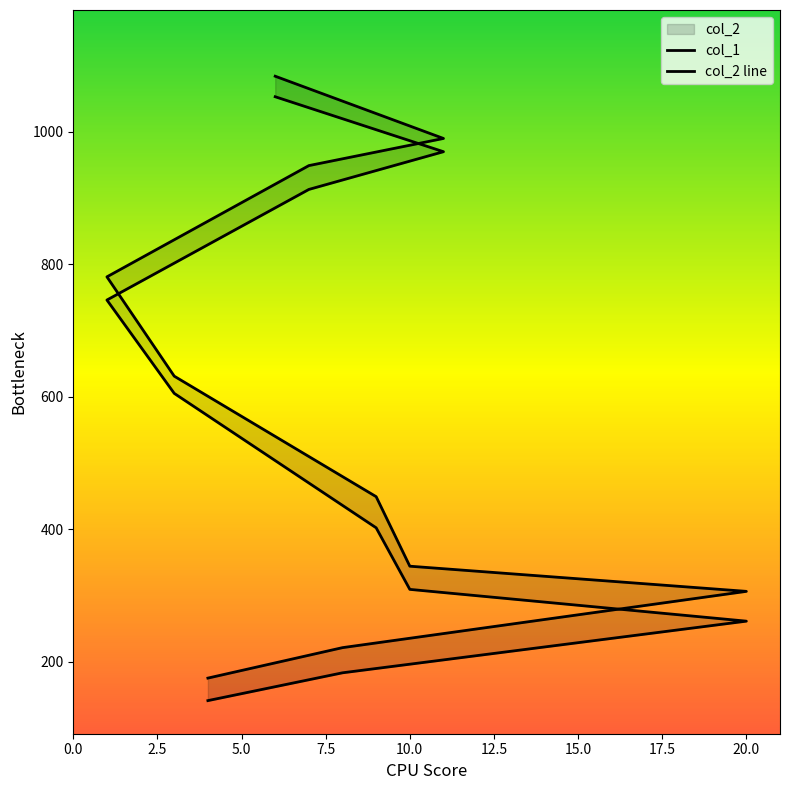

Reading left to right, what are all the values shown in this chart?

col_1: 4=141	8=183	20=261	10=309	9=402	3=605	1=746	7=913	11=970	6=1053
col_2: 4=175	8=221	20=306	10=344	9=449	3=631	1=781	7=949	11=990	6=1084